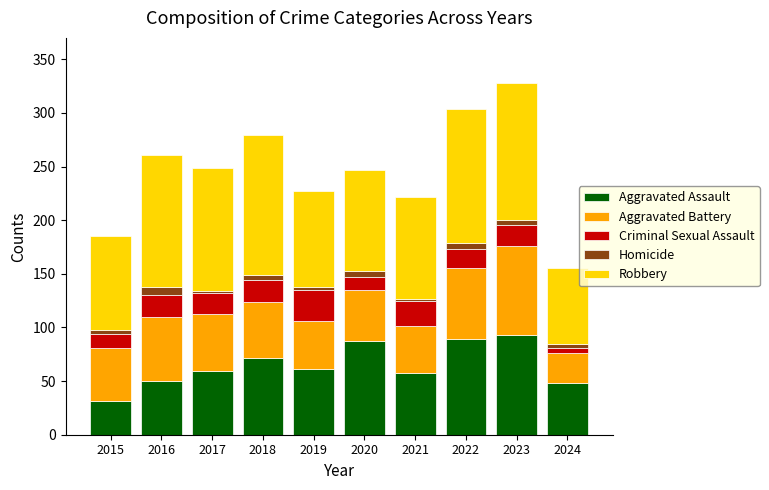

What is the minimum value for Aggravated Assault?

31